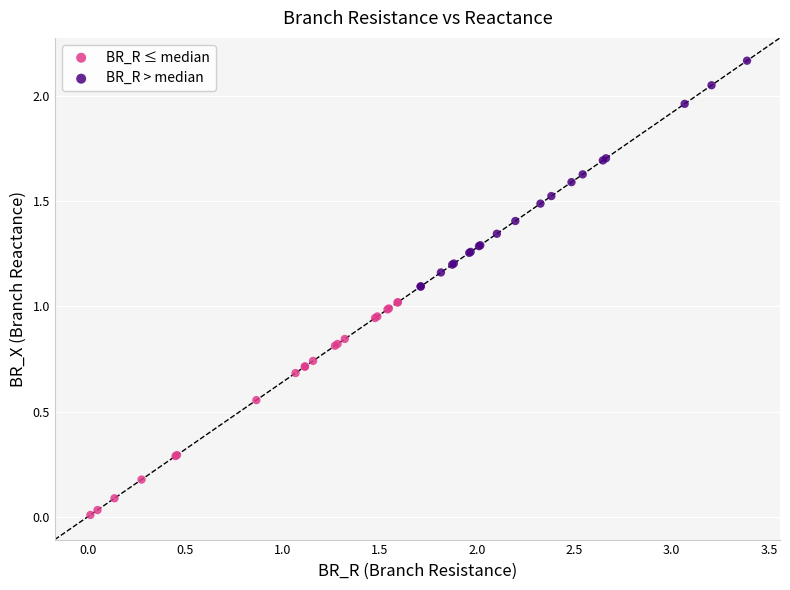

Which series reaches the minimum Y coordinate?

BR_R ≤ median